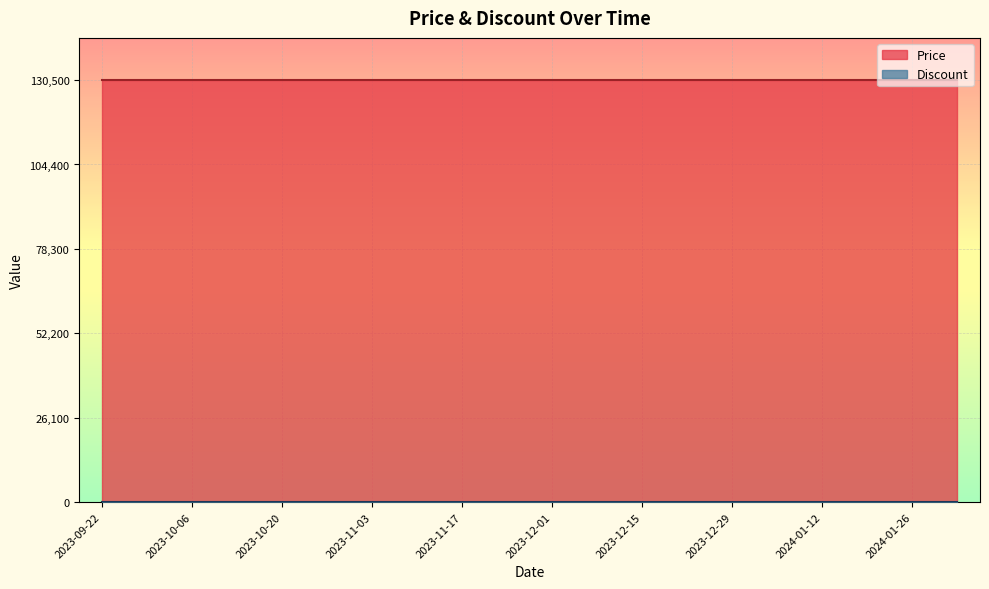

The Price series shows 130500 at 2024-01-05. True or false?

True